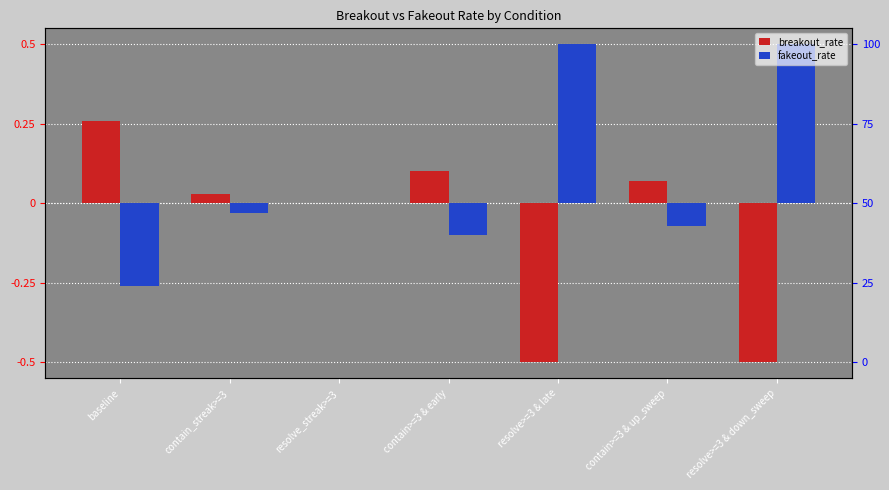

The value of breakout_rate at resolve_streak>=3 is 0.0. True or false?

True